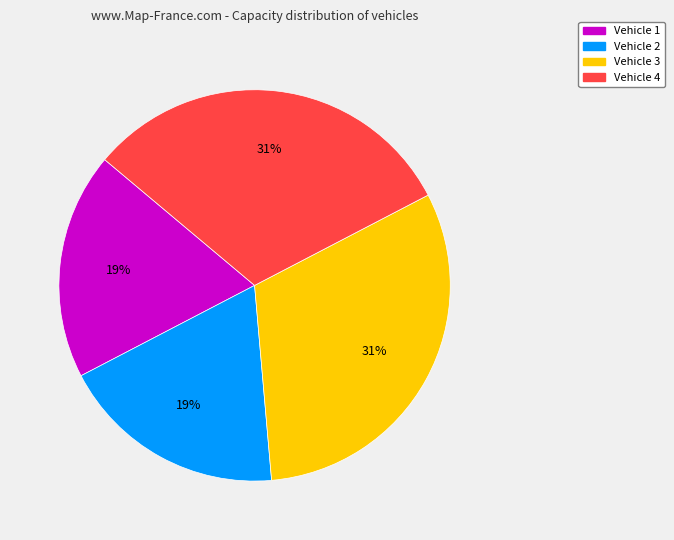

Is it true that Vehicle 4 is 31% of the pie?

True